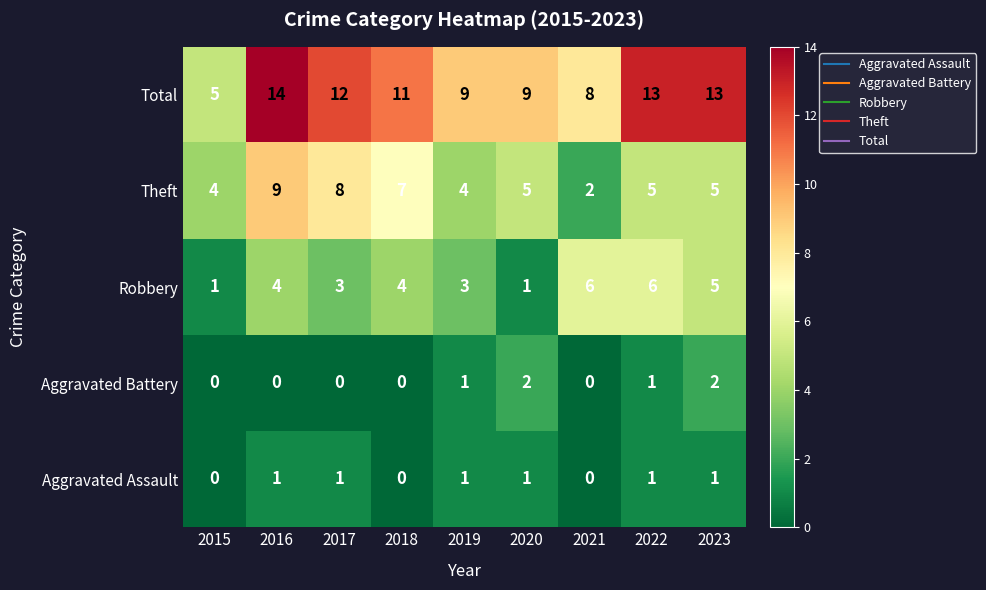

How many Aggravated Assault values are between 0 and 1?

9